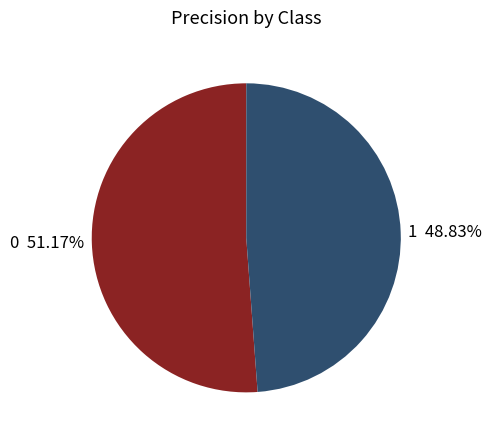

How many segments does this pie chart have?

2